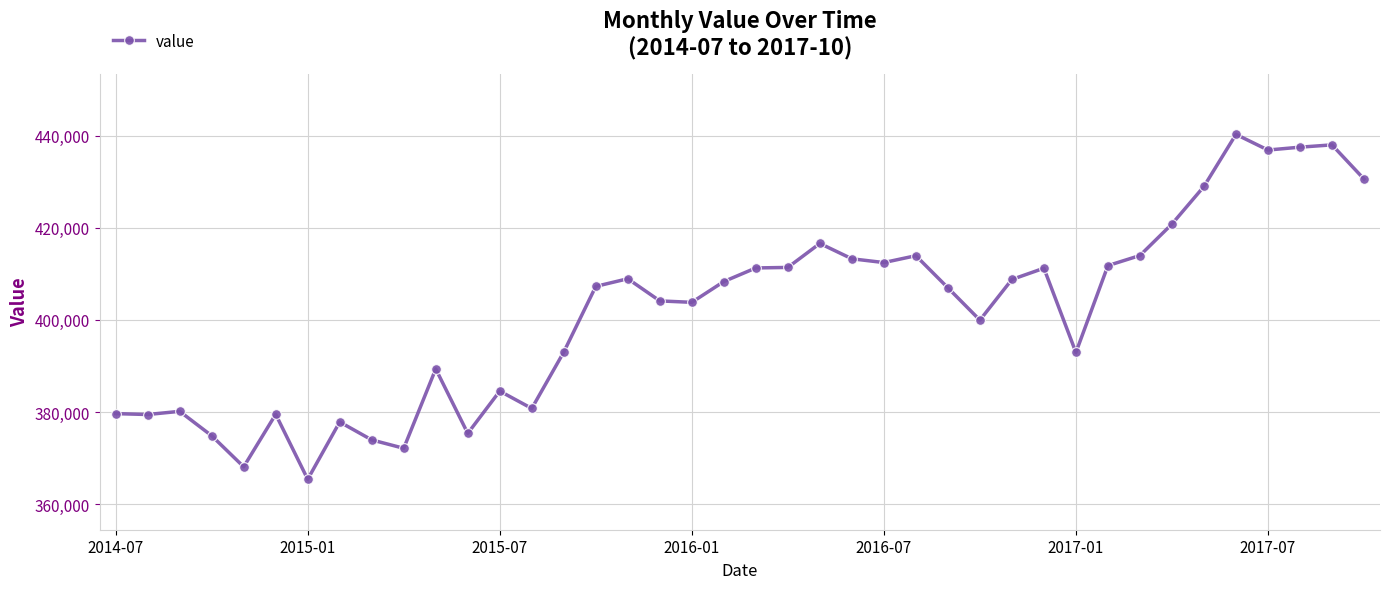

What is the difference between the maximum and minimum values?

74960